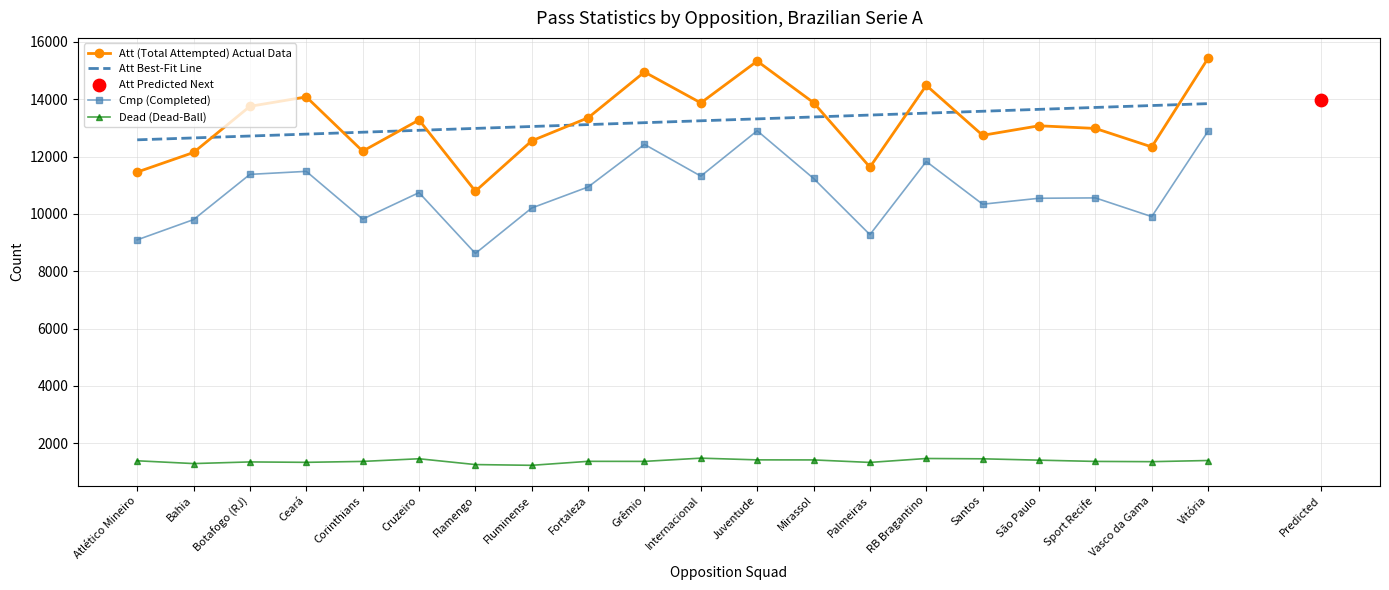

True or false: Att Best-Fit Line has a value of 13317.0 at Juventude.

True